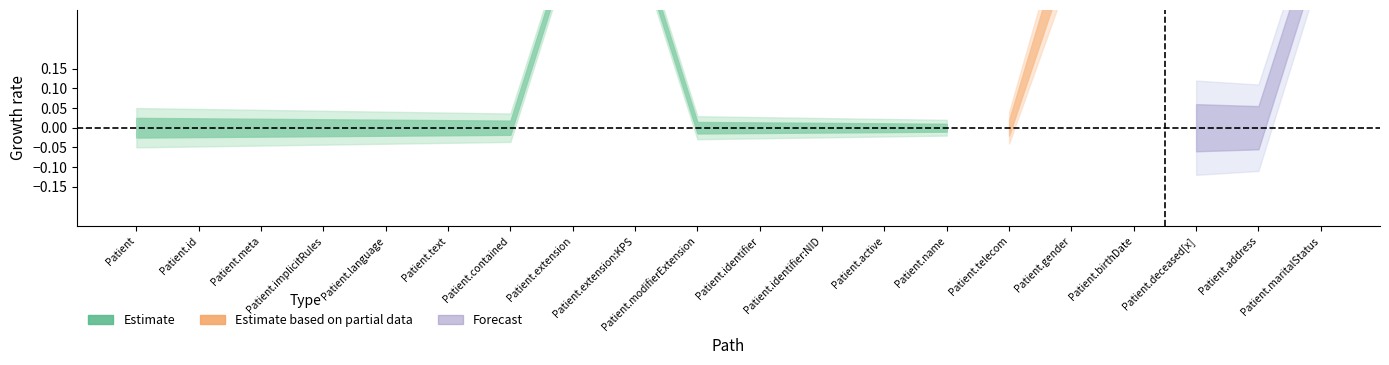

At which category is the sum across all series the highest?

Patient.extension